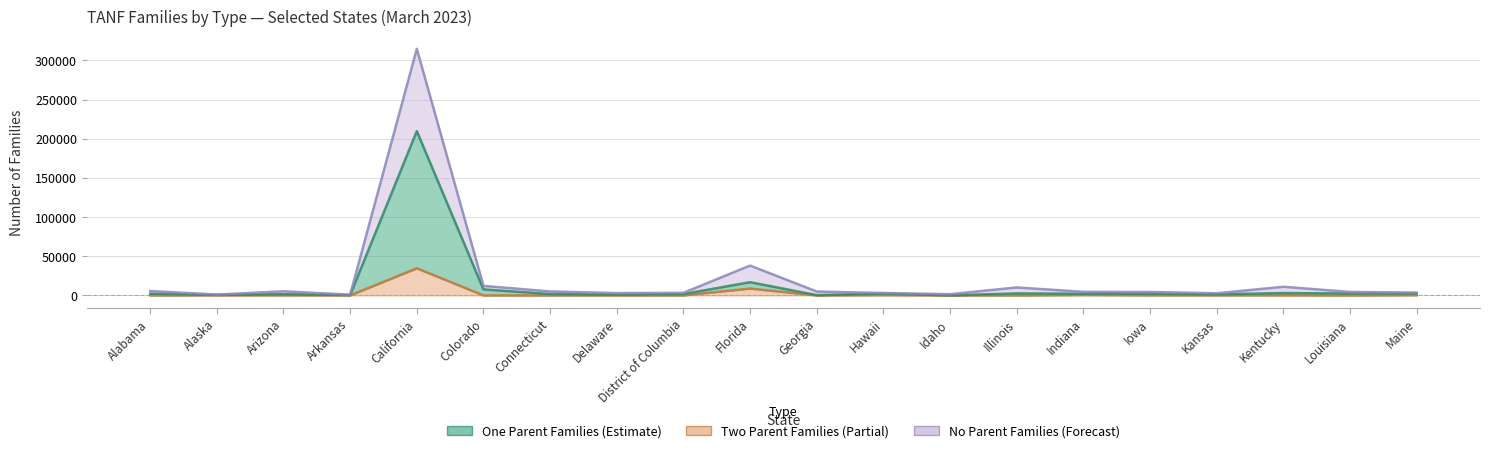

Which series has the largest total across all categories?

No Parent Families